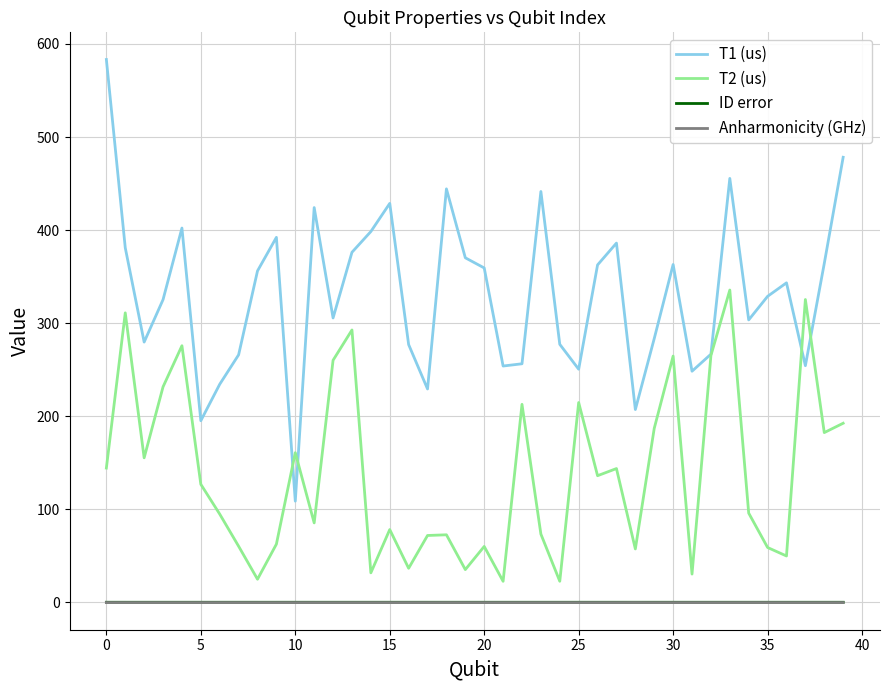

True or false: T1 (us) has more than 1 interior local peaks.

True